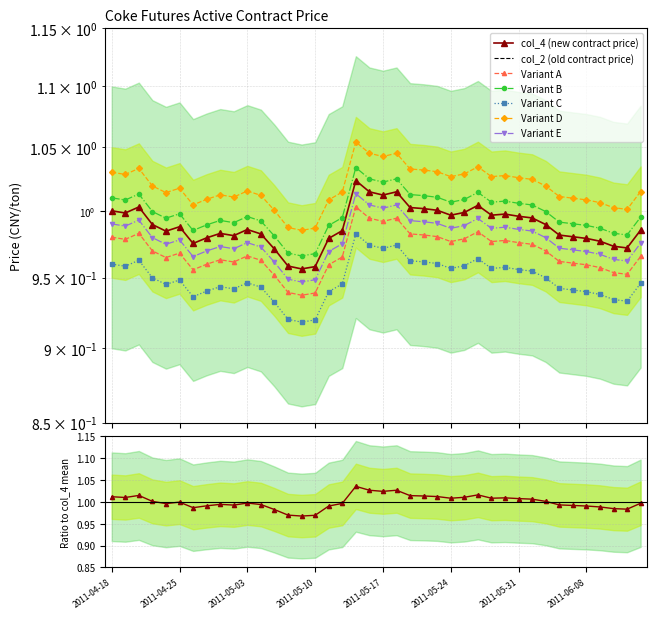

How many interior local peaks (higher than both neighbors) does the data have?

8